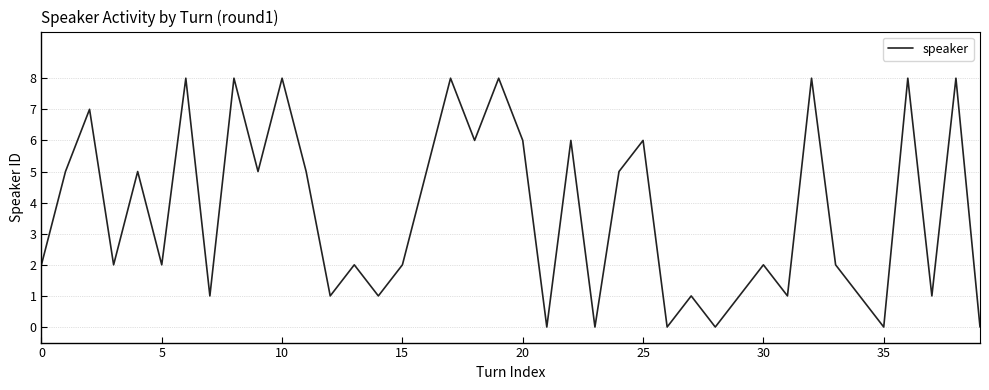

What is the difference between the maximum and minimum values?

8